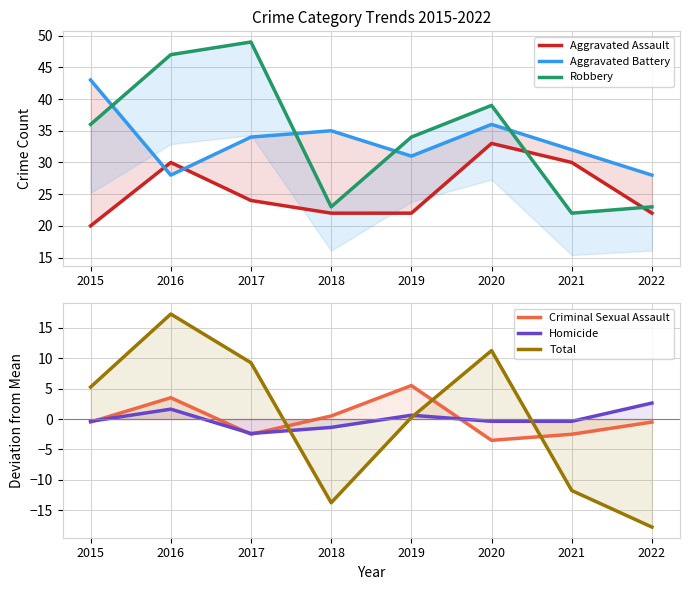

True or false: Robbery and Homicide cross at least once.

False